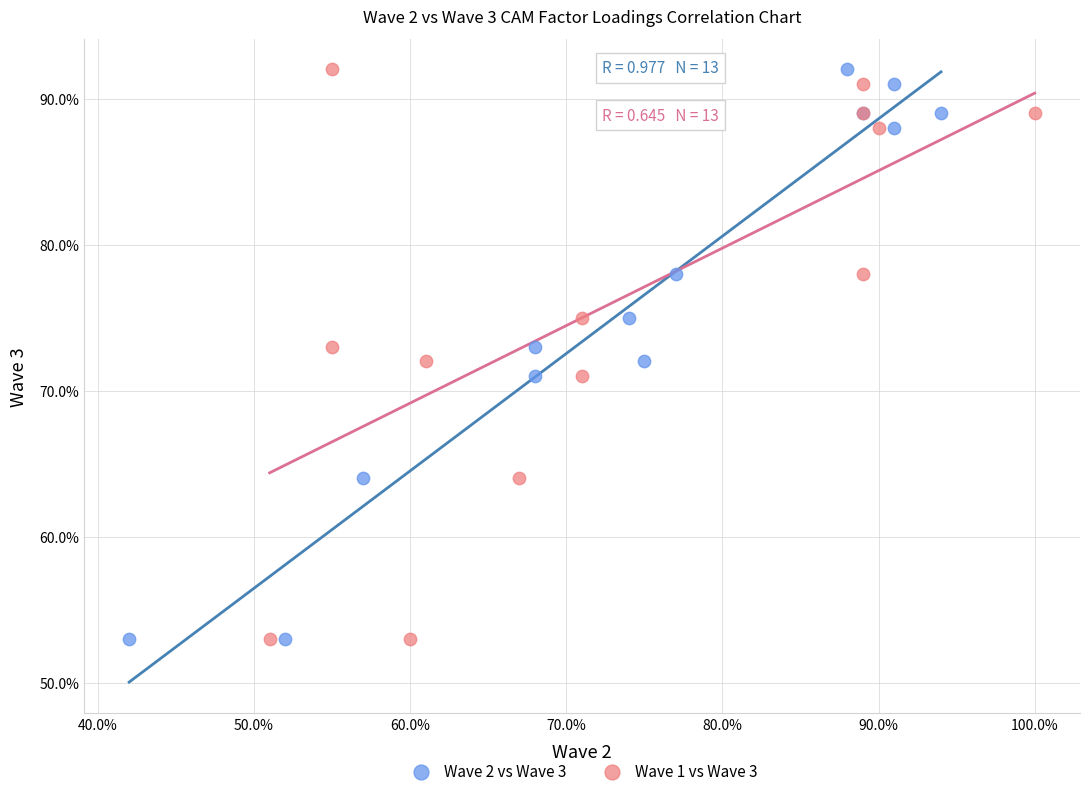

What are all the series names shown in the legend?

Wave 2 vs Wave 3, Wave 1 vs Wave 3